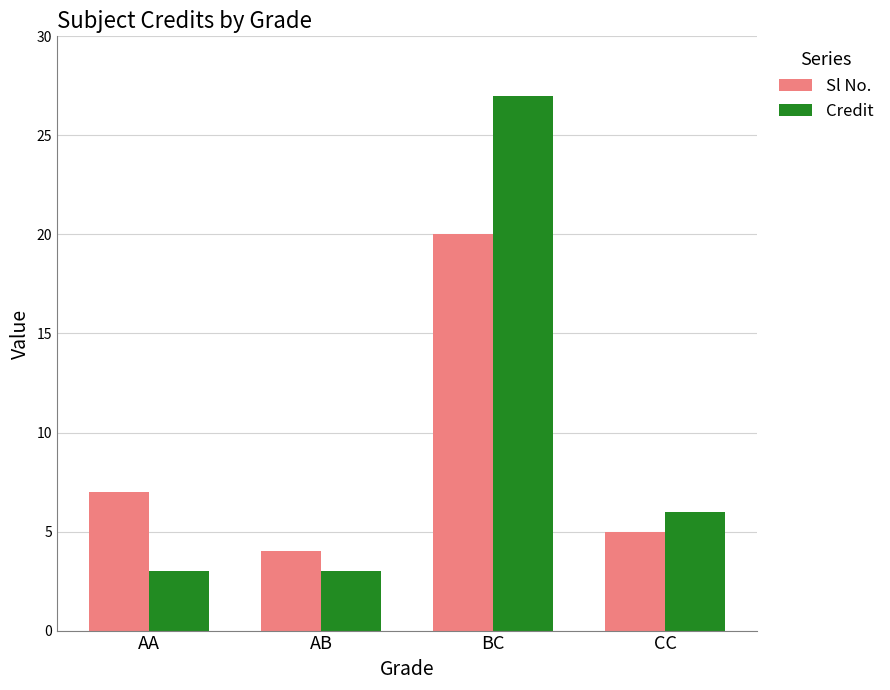

The Sl No. series shows 20 at BC. True or false?

True